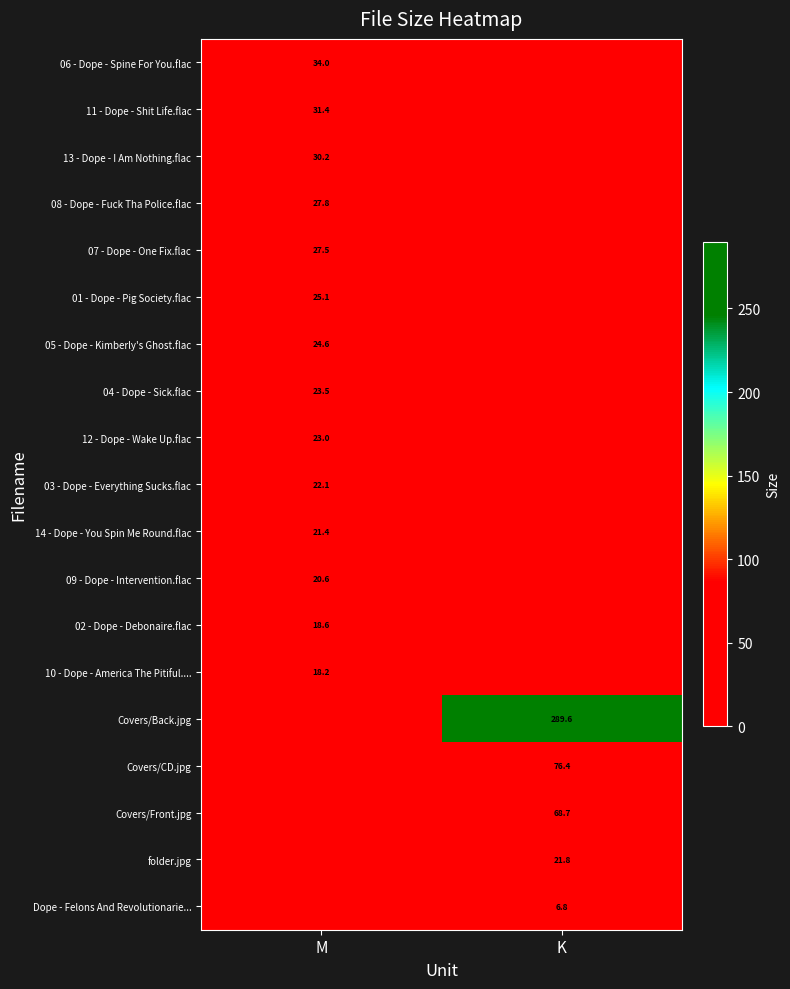

At which category does the chart reach its minimum across all series?

K